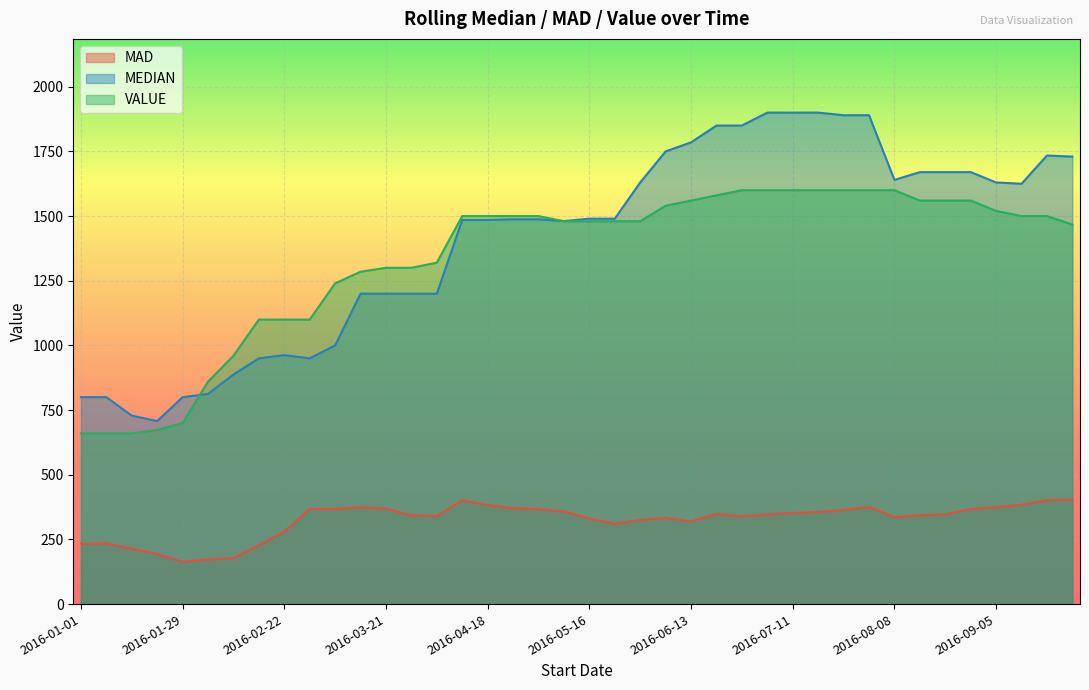

At 2016-03-07, list the series in order from largest to smallest.

VALUE, MEDIAN, MAD